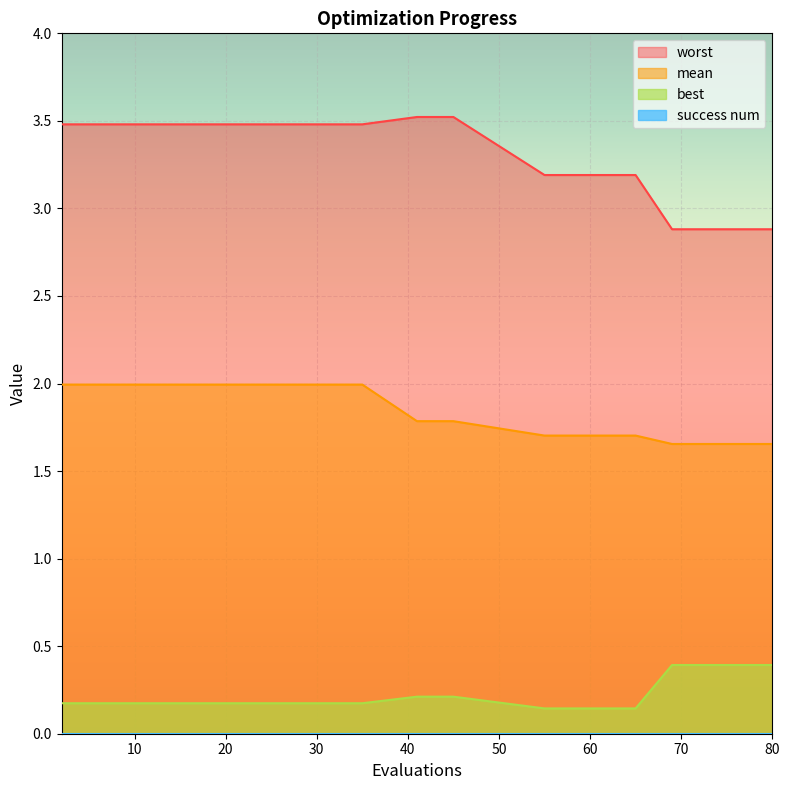

Which series has the widest spread of values?

worst